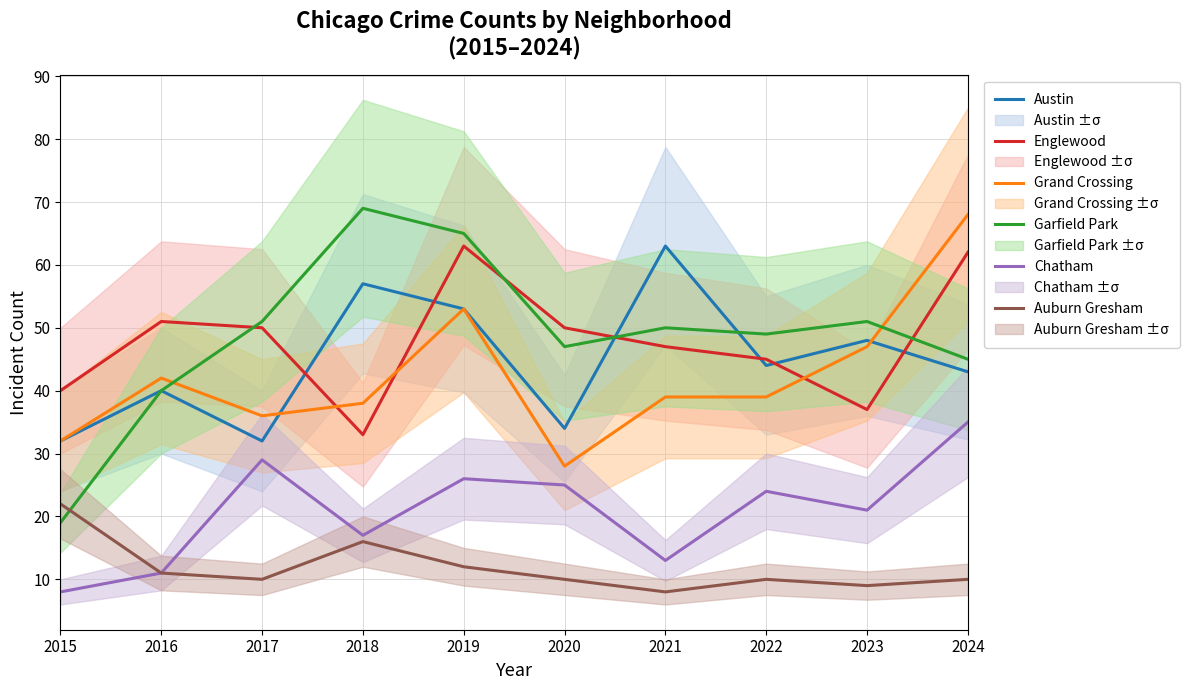

At which category is the sum across all series the highest?

2019